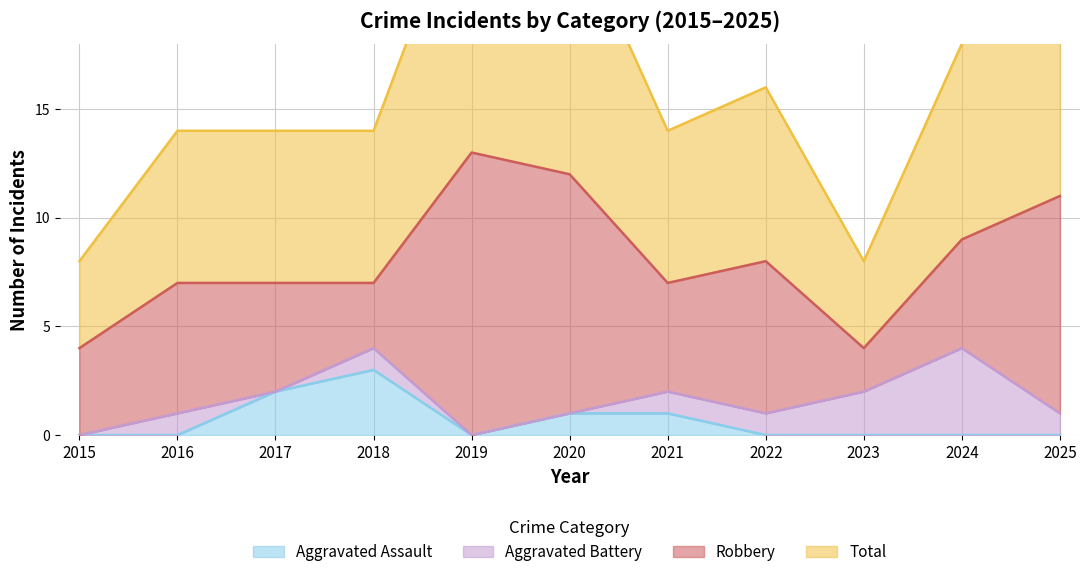

Which category has the highest value in the Aggravated Assault series?

2018